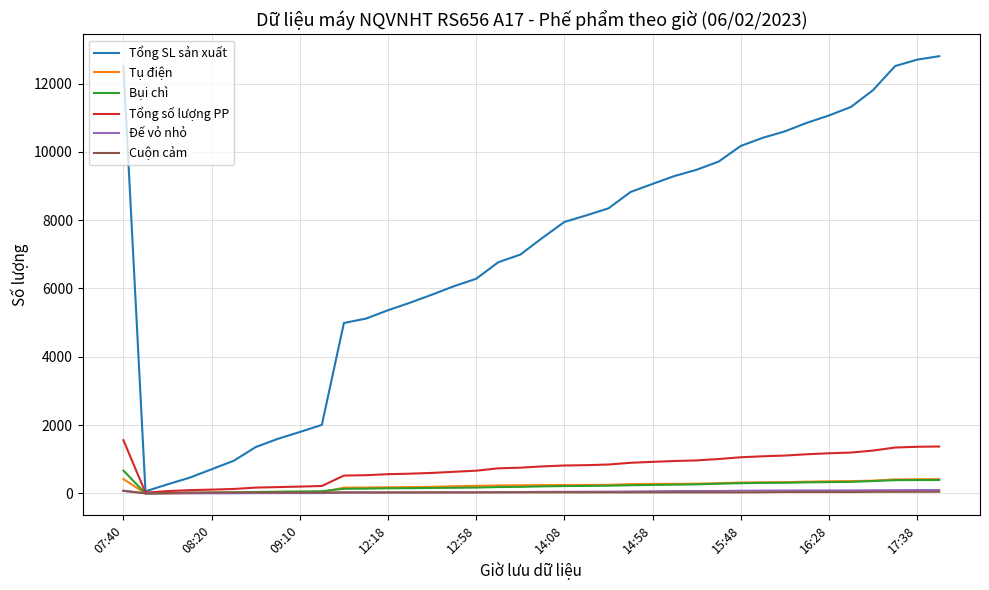

What is the maximum value shown in the chart?

12801